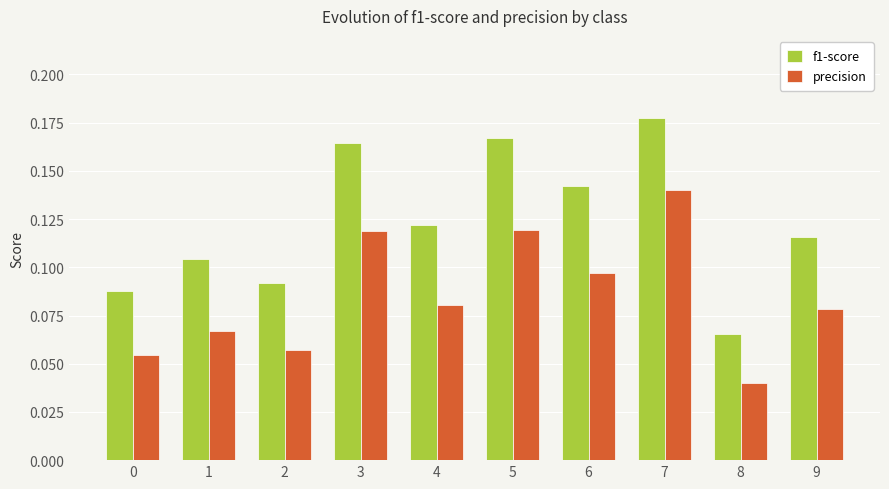

How many groups of bars are there?

10